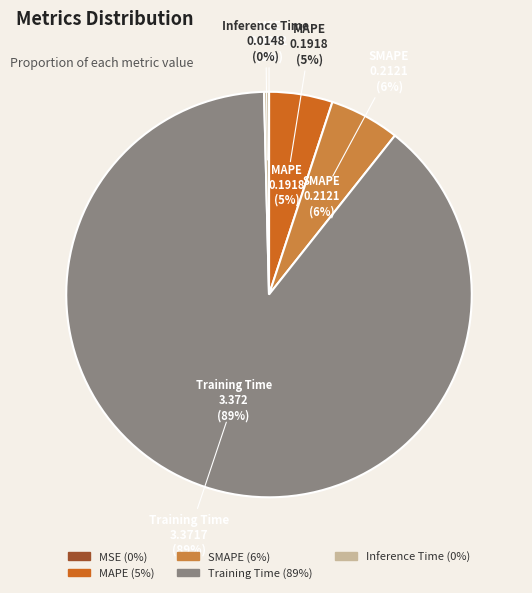

Is it true that Inference Time is 0% of the pie?

True